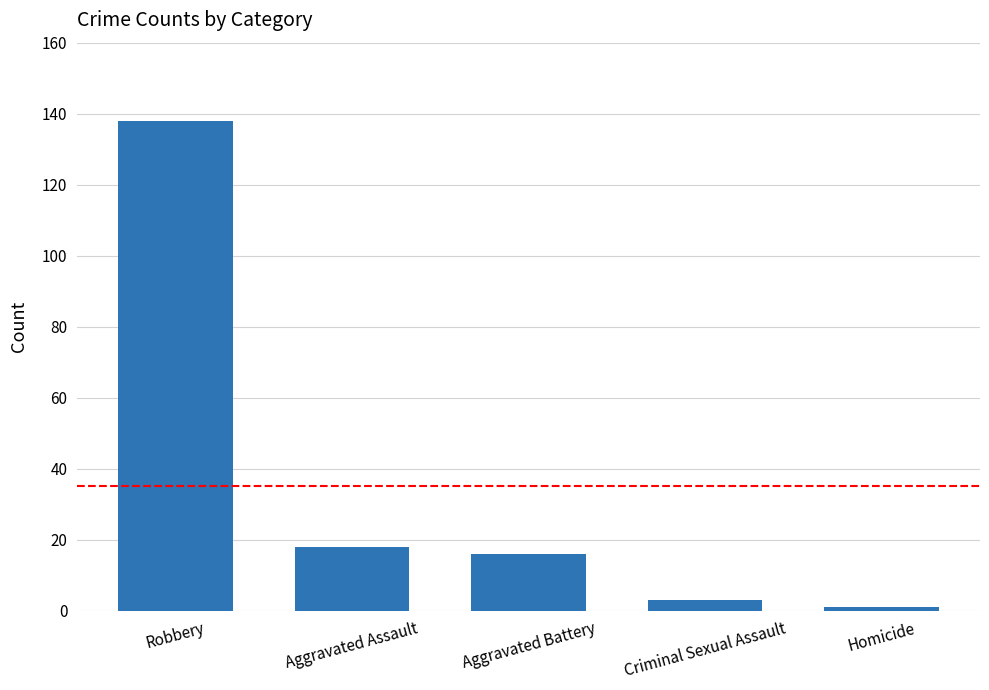

What is the difference between the maximum and minimum values?

137